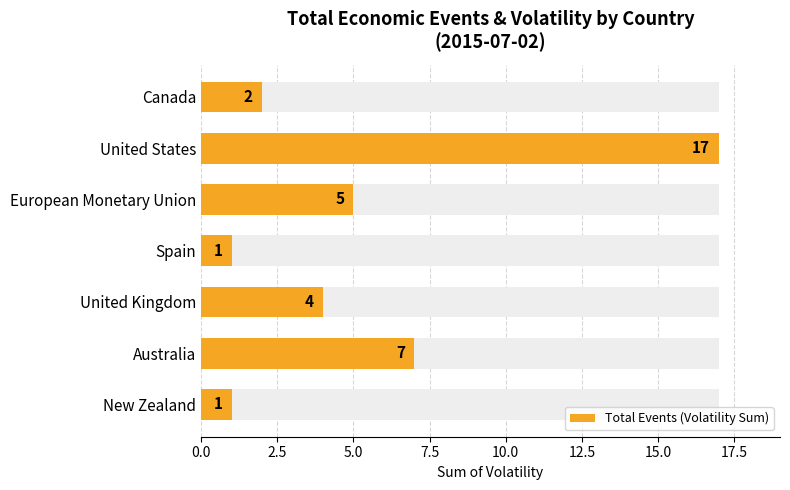

What is the change in value from United Kingdom to European Monetary Union?

+1